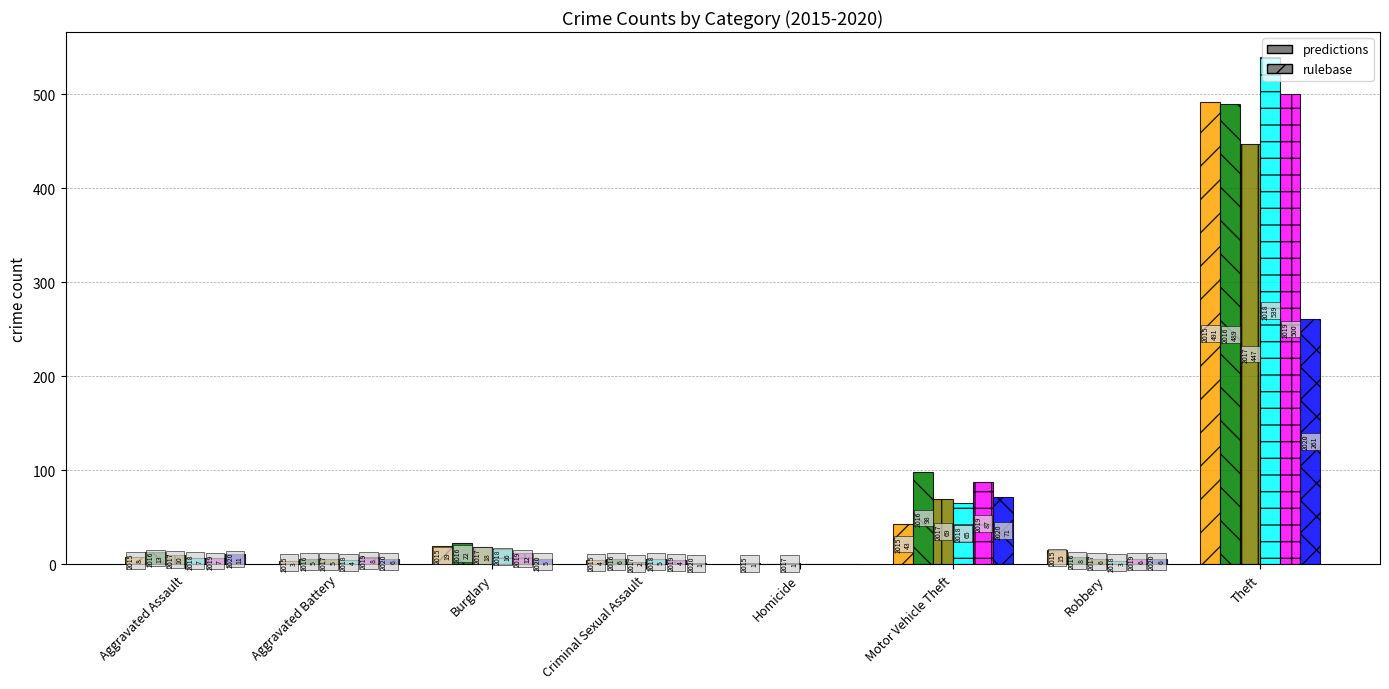

Does the chart contain stacked bars?

No